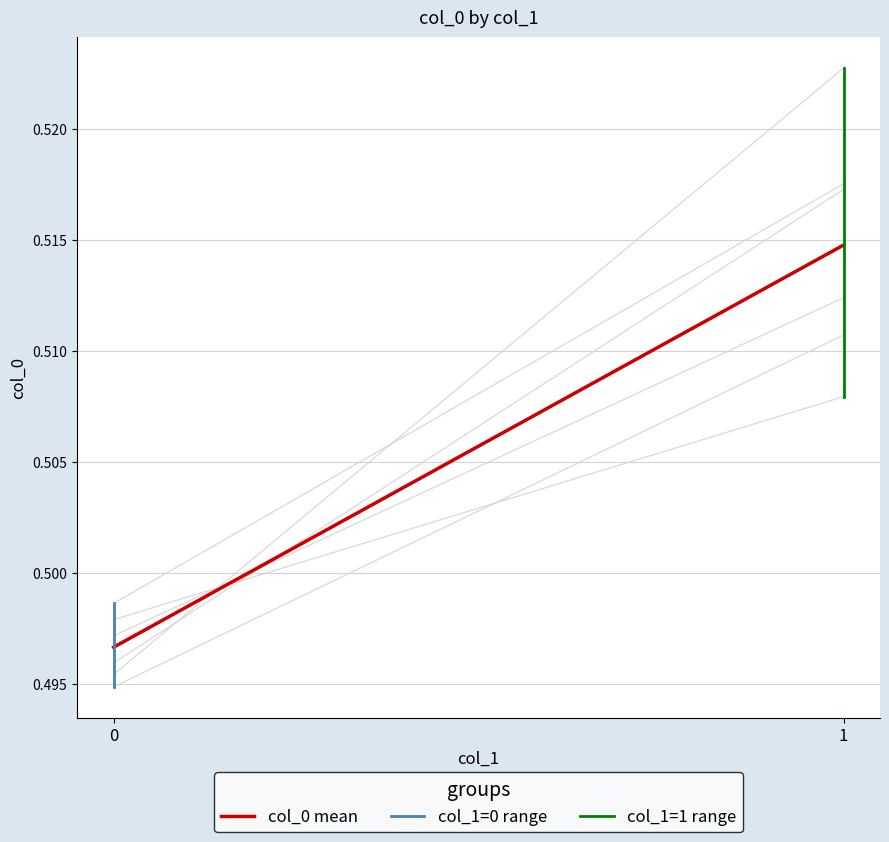

What are all the series names shown in the legend?

col_0 mean, col_1=0 range, col_1=1 range